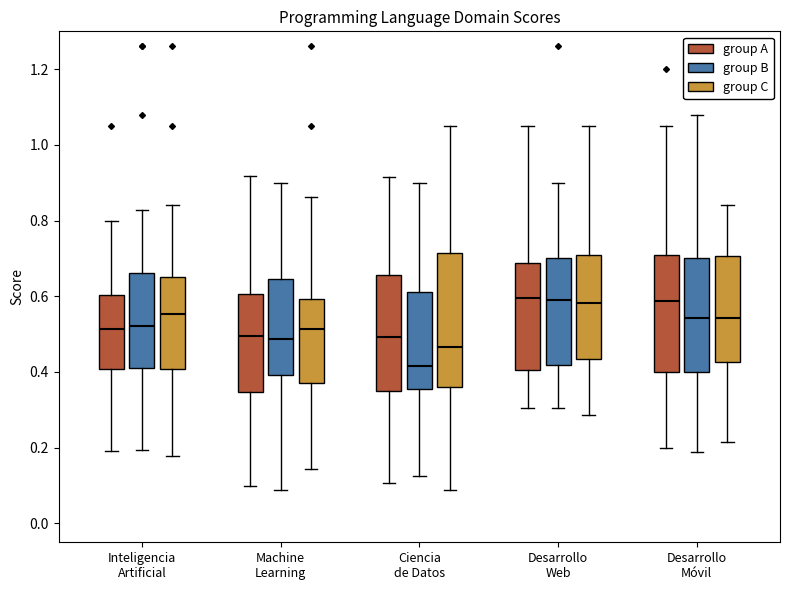

Reading left to right, read every box against the y-axis: the position of its median line, the range the box covers, and the ends of its whiskers. The values are not printed on the chart, so give them approximately, as read against the axis.

Inteligencia Artificial (group A): median 0.52, box 0.40 to 0.60, whiskers 0.20 to 0.80
Inteligencia Artificial (group B): median 0.52, box 0.42 to 0.66, whiskers 0.20 to 0.82
Inteligencia Artificial (group C): median 0.56, box 0.40 to 0.66, whiskers 0.18 to 0.84
Machine Learning (group A): median 0.50, box 0.34 to 0.60, whiskers 0.10 to 0.92
Machine Learning (group B): median 0.48, box 0.40 to 0.64, whiskers 0.08 to 0.90
Machine Learning (group C): median 0.52, box 0.38 to 0.60, whiskers 0.14 to 0.86
Ciencia de Datos (group A): median 0.50, box 0.34 to 0.66, whiskers 0.10 to 0.92
Ciencia de Datos (group B): median 0.42, box 0.36 to 0.62, whiskers 0.12 to 0.90
Ciencia de Datos (group C): median 0.46, box 0.36 to 0.72, whiskers 0.08 to 1.06
Desarrollo Web (group A): median 0.60, box 0.40 to 0.68, whiskers 0.30 to 1.06
Desarrollo Web (group B): median 0.60, box 0.42 to 0.70, whiskers 0.30 to 0.90
Desarrollo Web (group C): median 0.58, box 0.44 to 0.72, whiskers 0.28 to 1.06
Desarrollo Móvil (group A): median 0.58, box 0.40 to 0.70, whiskers 0.20 to 1.06
Desarrollo Móvil (group B): median 0.54, box 0.40 to 0.70, whiskers 0.18 to 1.08
Desarrollo Móvil (group C): median 0.54, box 0.42 to 0.70, whiskers 0.22 to 0.84